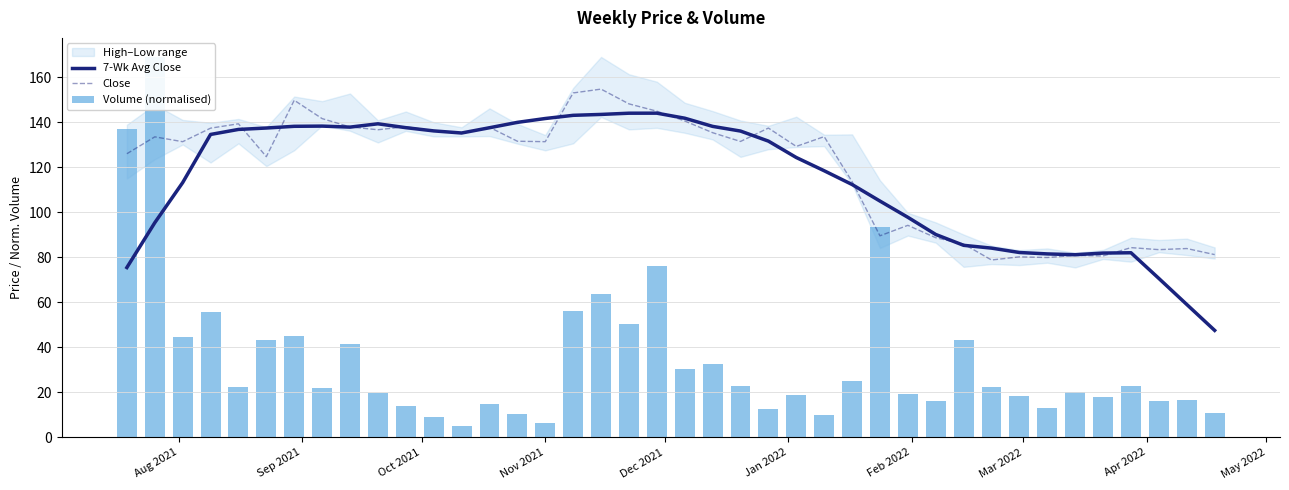

Rank the series by their maximum value, from lowest to highest.

7-Wk Avg Close, Close, Volume (normalised)